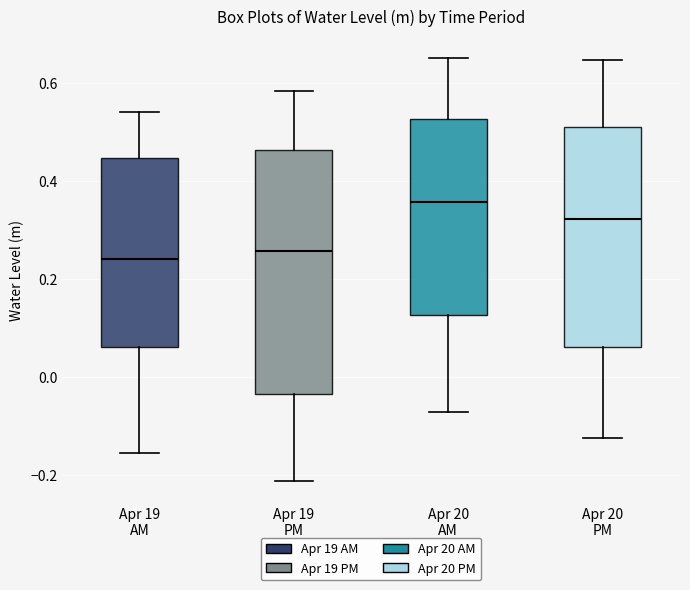

Reading left to right, transcribe this box plot: for each box, give where its median line is, the range the box spans, and where its two whiskers end, as read against the y-axis. The values are not printed on the chart, so give them approximately, as read against the axis.

Apr 19 AM: median 0.24, box 0.06 to 0.44, whiskers -0.16 to 0.54
Apr 19 PM: median 0.26, box -0.04 to 0.46, whiskers -0.22 to 0.58
Apr 20 AM: median 0.36, box 0.12 to 0.52, whiskers -0.08 to 0.66
Apr 20 PM: median 0.32, box 0.06 to 0.50, whiskers -0.12 to 0.64